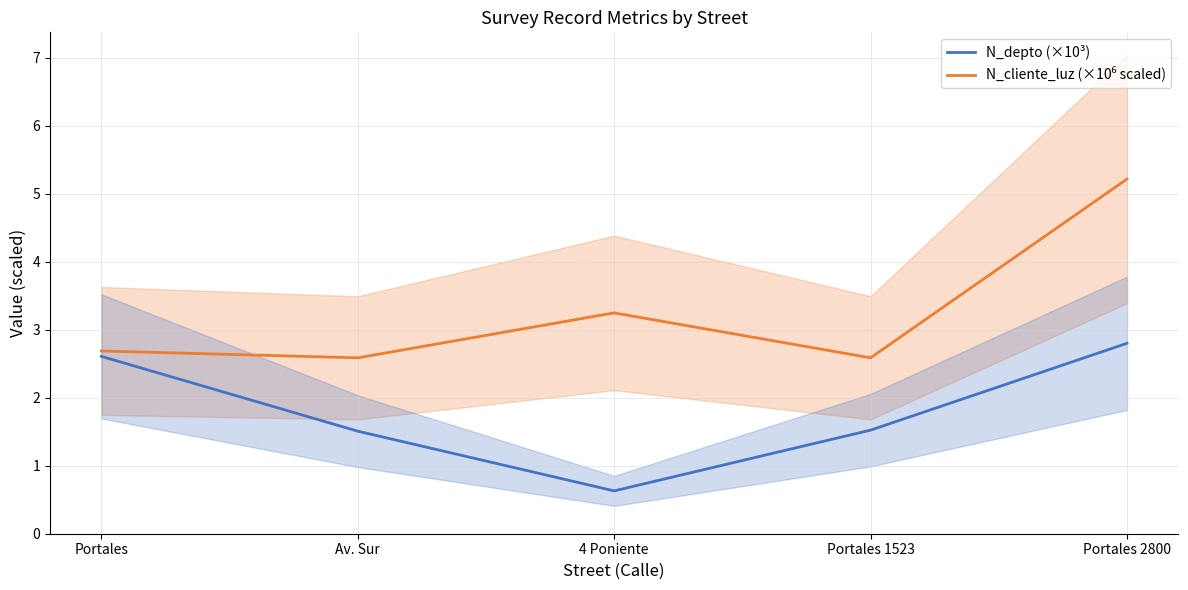

Which label corresponds to the largest value in the chart?

Portales 2800